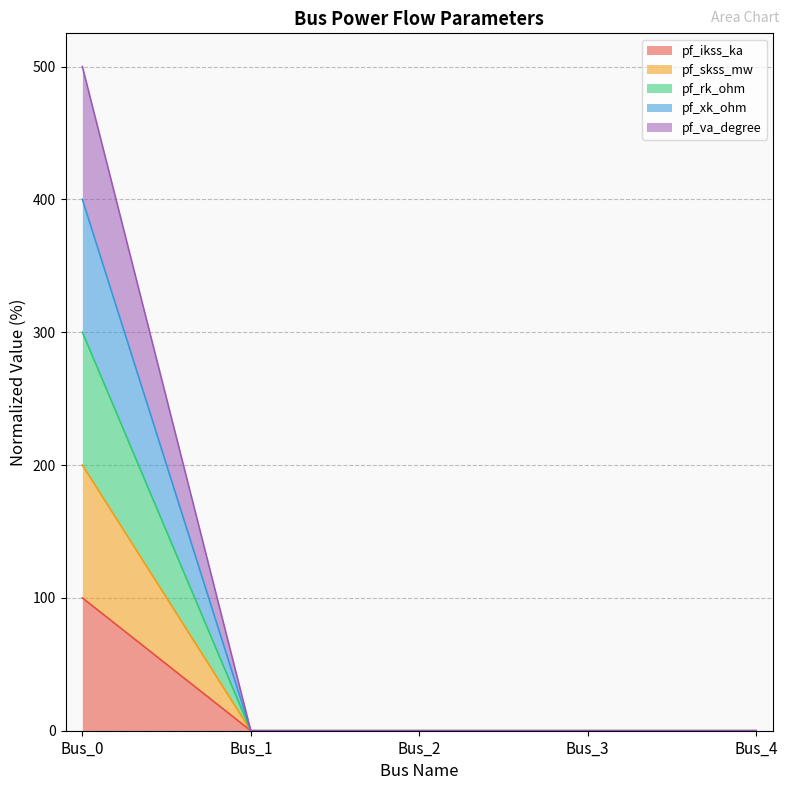

What is the value of the pf_skss_mw point at the 1st from the left?

200